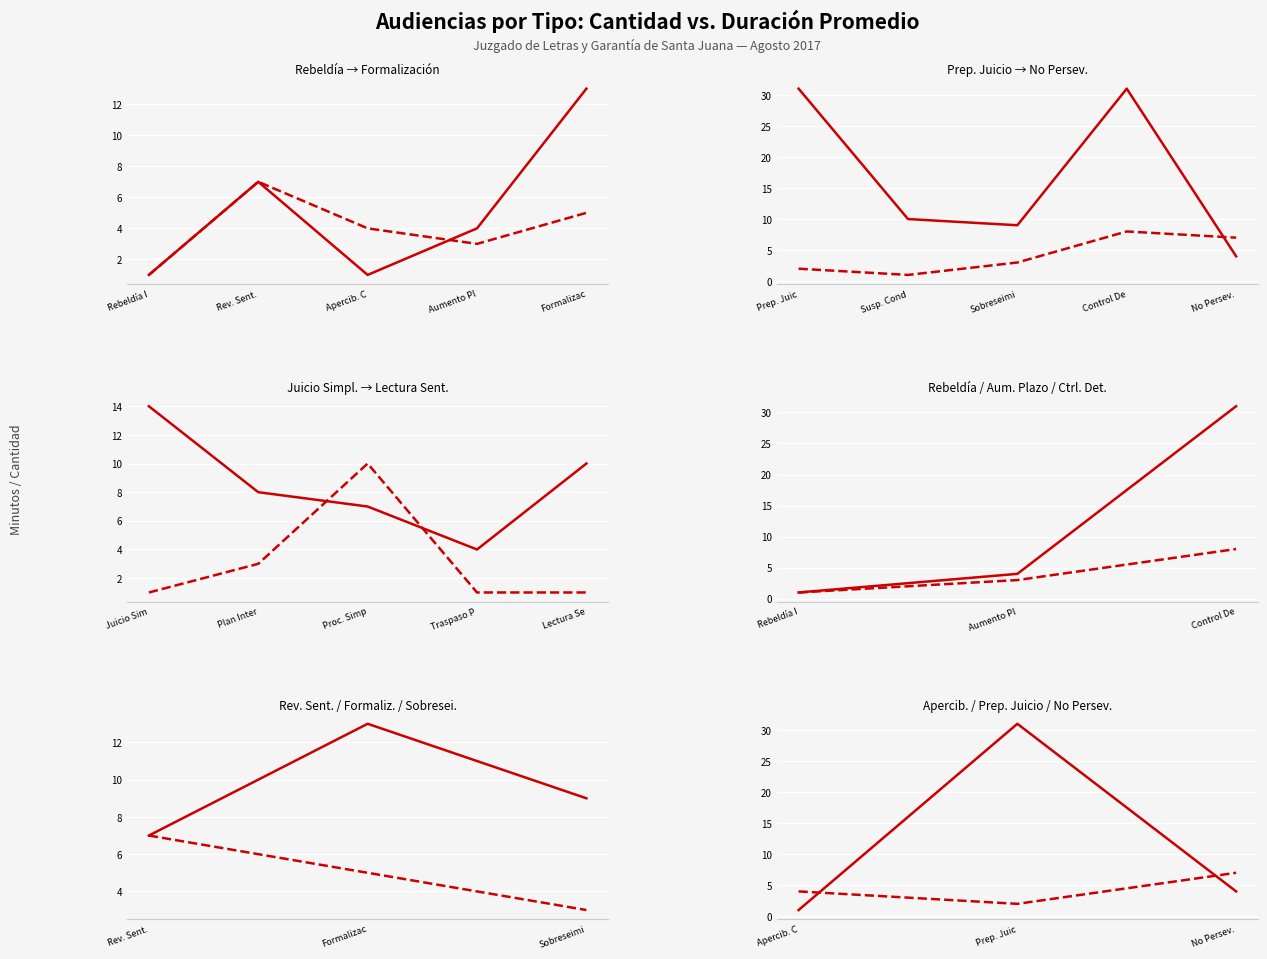

Which has a higher value, Apercib. C or No Persev.?

No Persev.